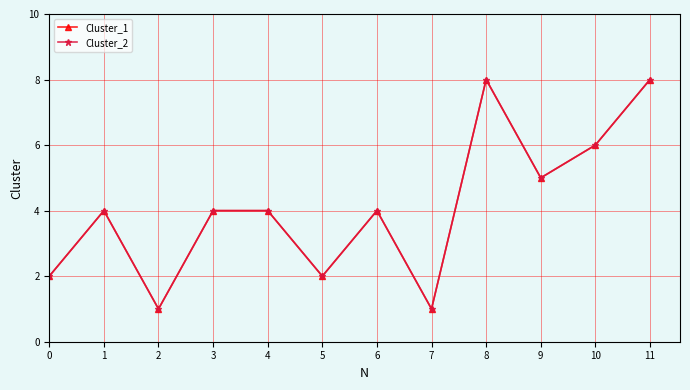

Is this an area chart (filled region under the line)?

No